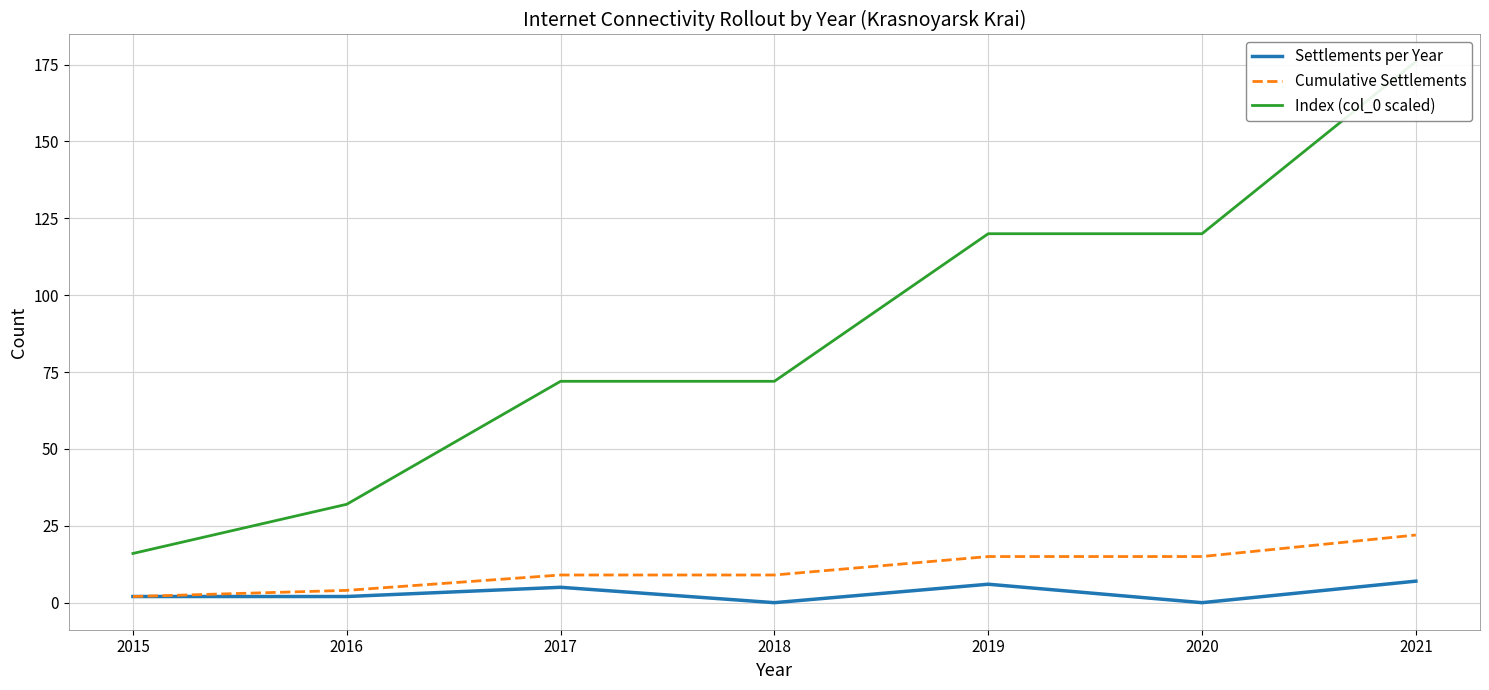

What is the difference between the highest and lowest values at 2020?

120